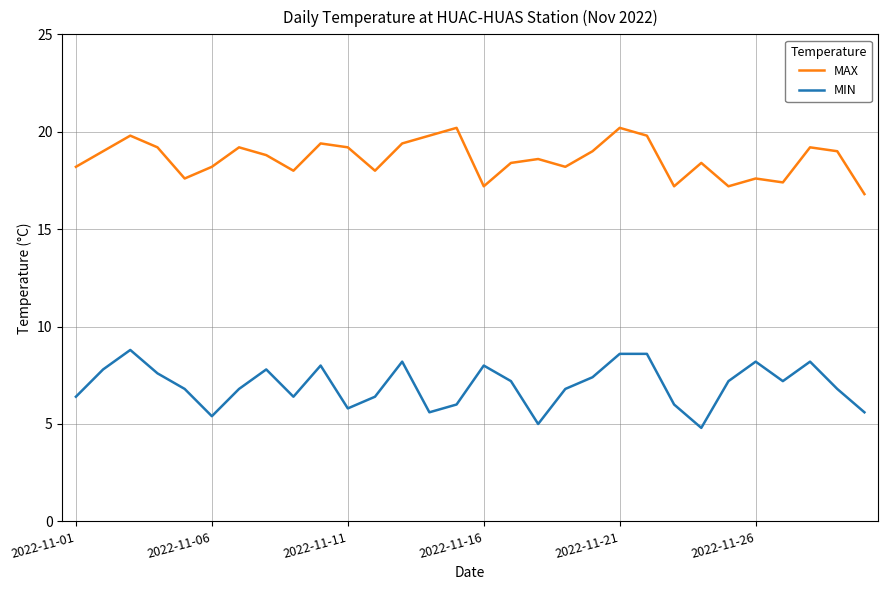

Does the chart have visible grid lines?

Yes